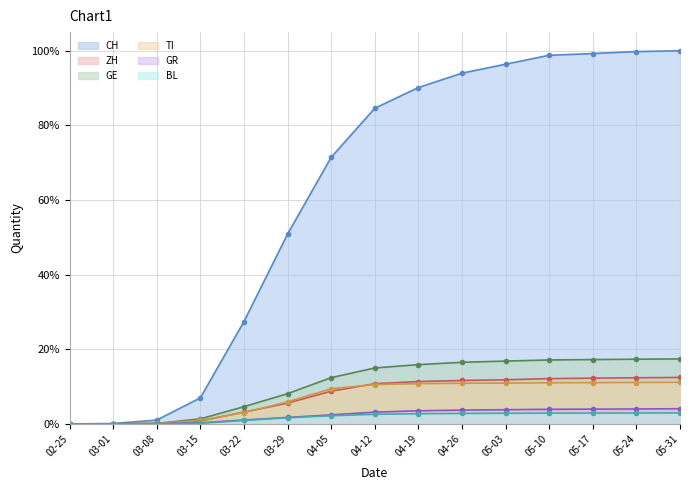

How many values in GR are above zero?

14